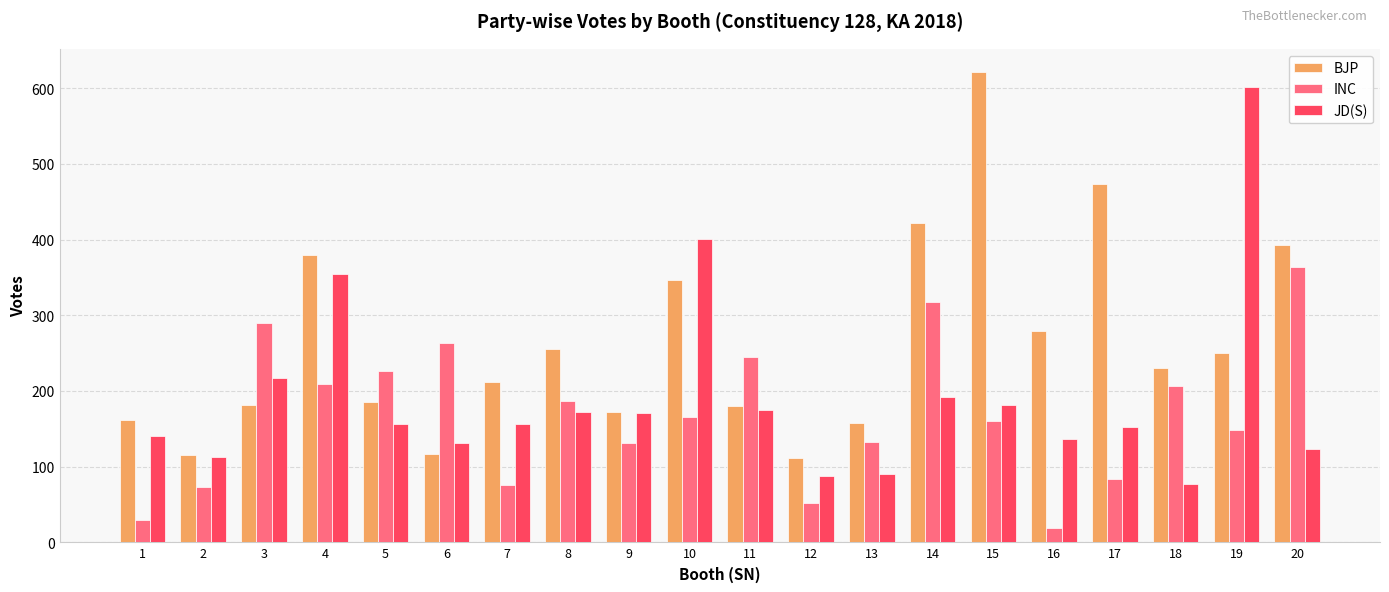

Which series changed the most between 1 and 4?

BJP